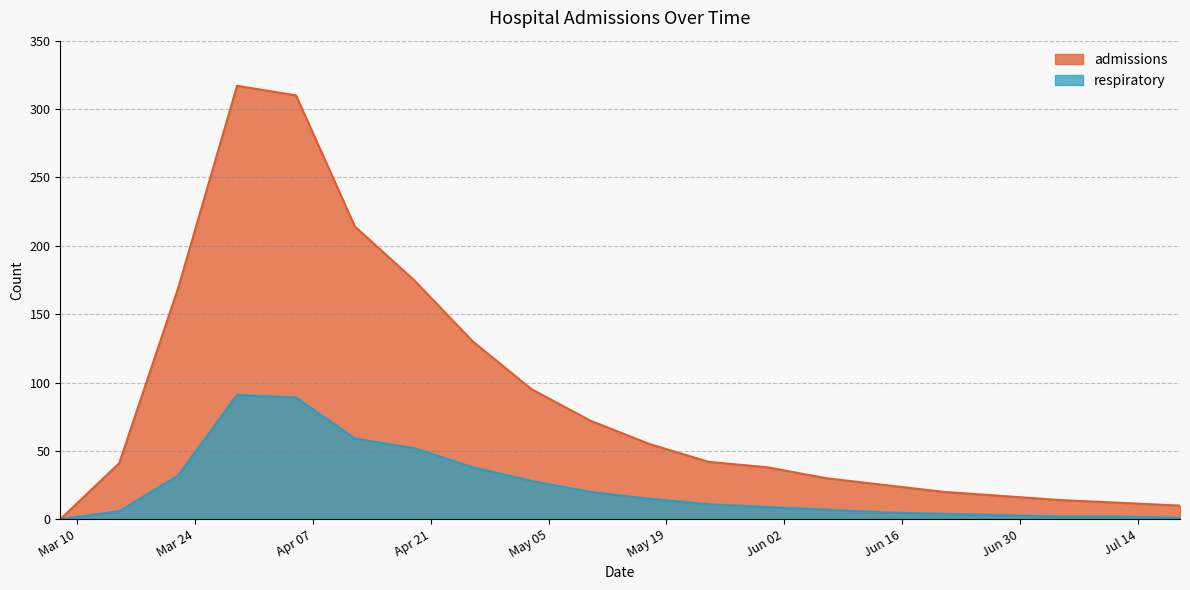

At how many categories does at least one series exceed 105?

6